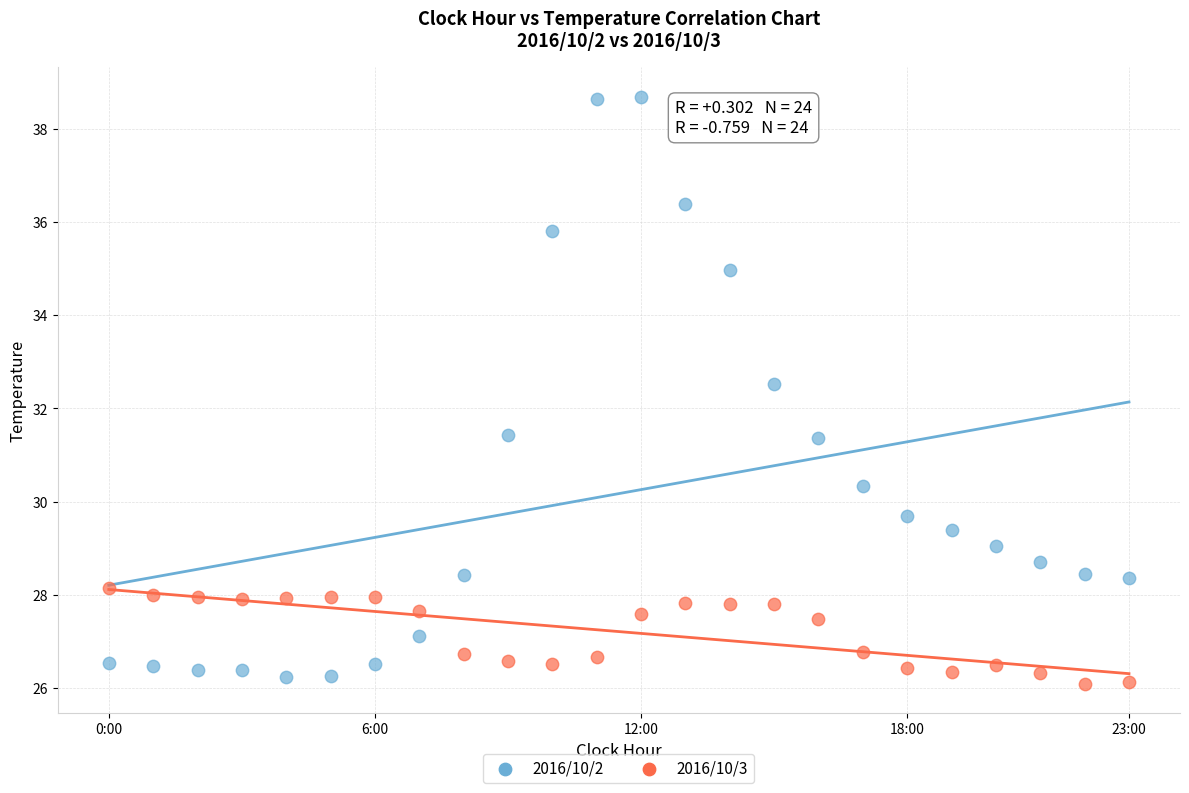

What are all the series names shown in the legend?

2016/10/2, 2016/10/3